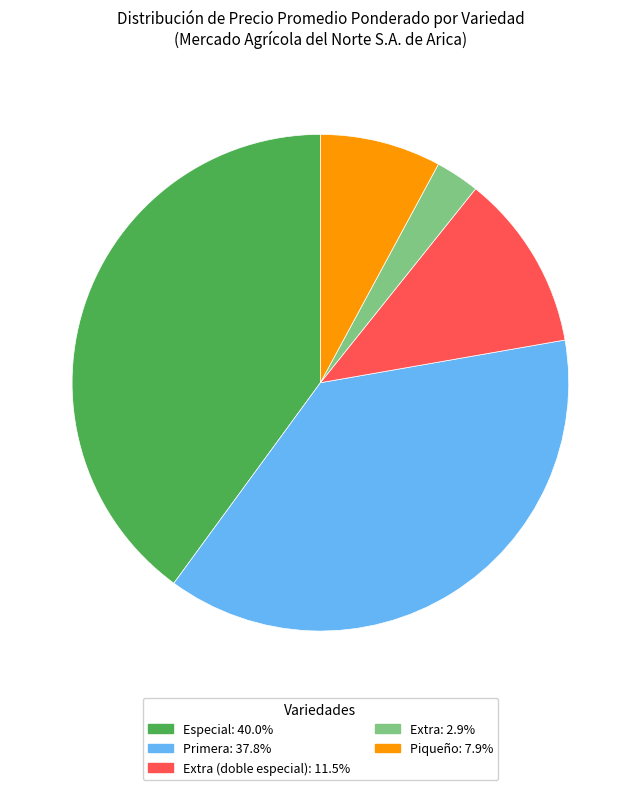

Is there any slice that represents more than half of the pie?

No